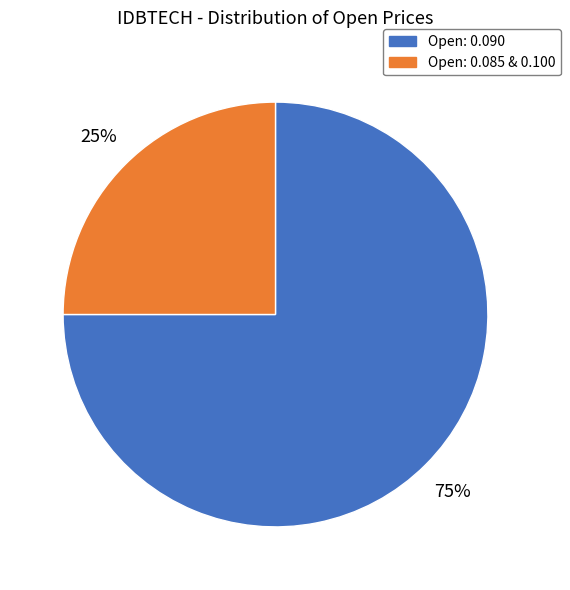

Is there any slice that represents more than half of the pie?

Yes